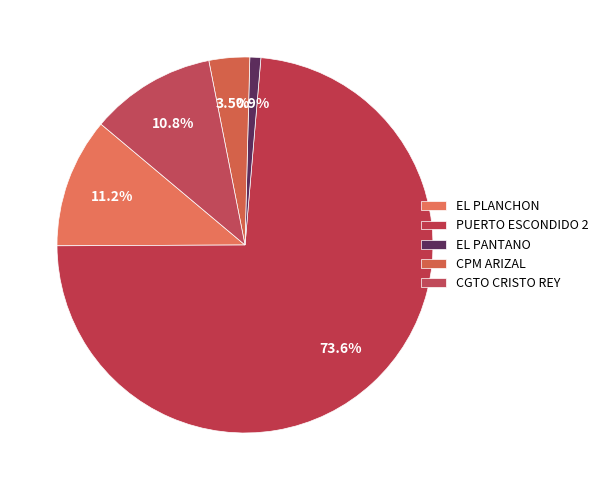

How many segments does this pie chart have?

5